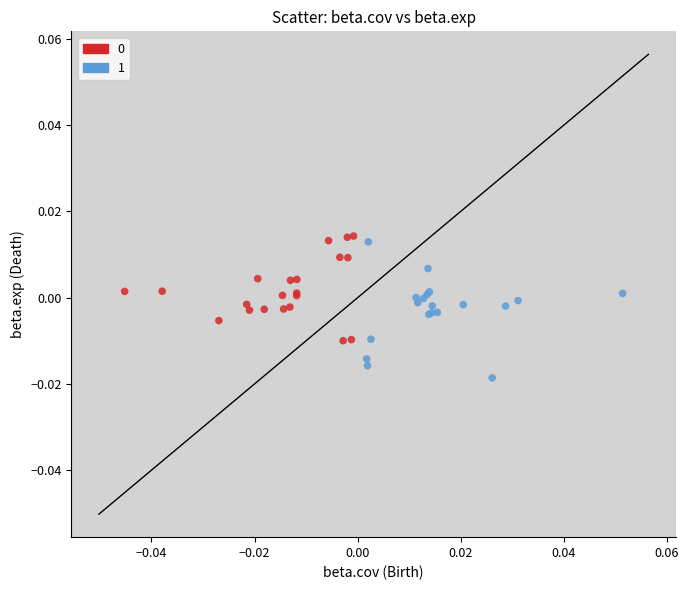

Which series contains the lowest Y value?

1